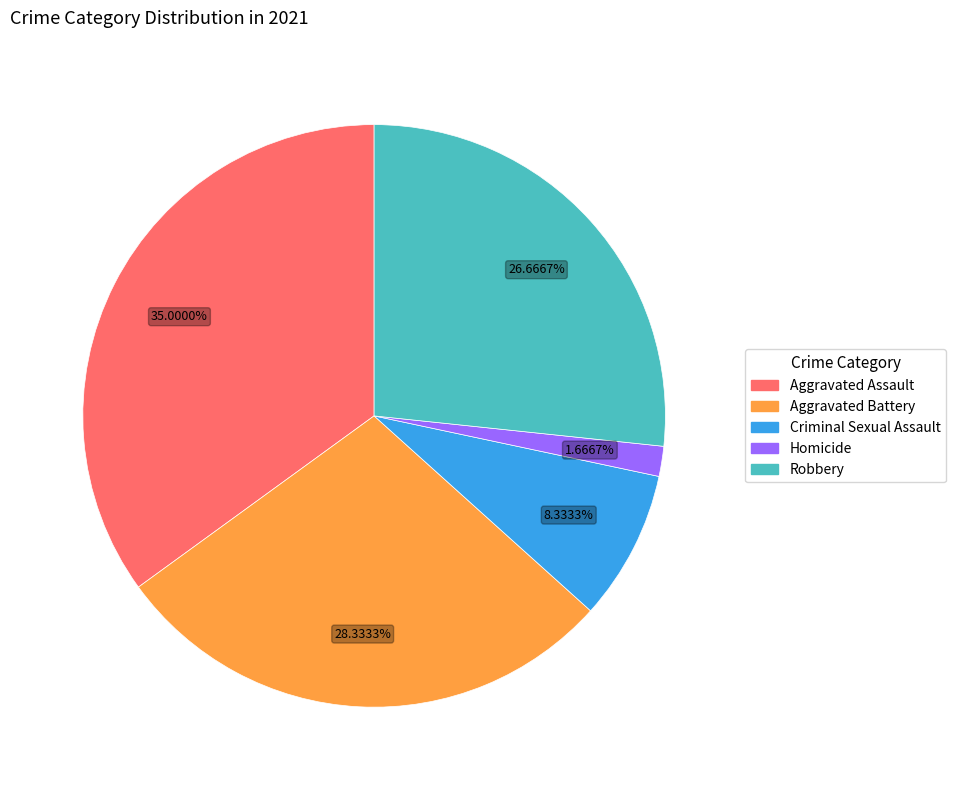

To the nearest percent, what portion does Criminal Sexual Assault represent?

8%